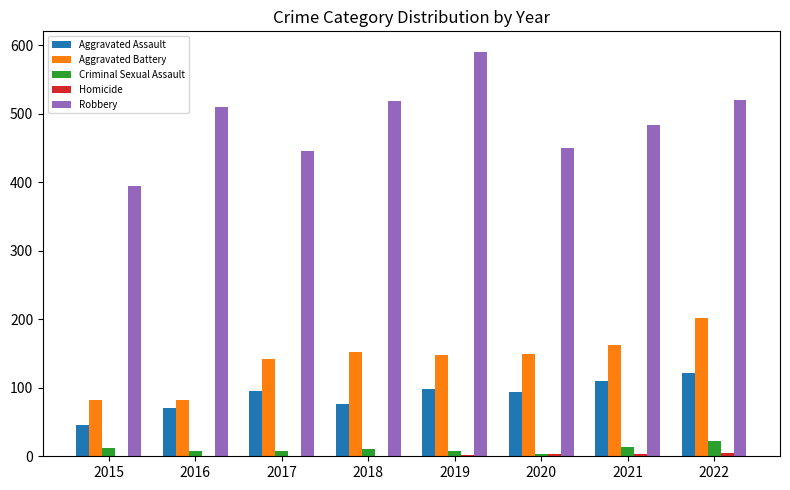

The Aggravated Assault series shows 40 at 2021. True or false?

False